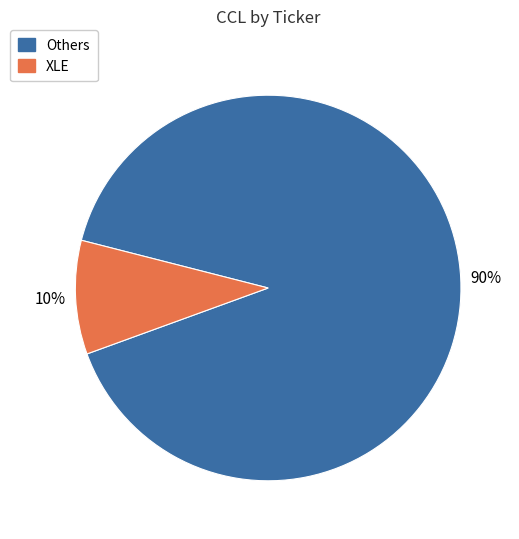

To the nearest percent, what is the average slice percentage?

50%